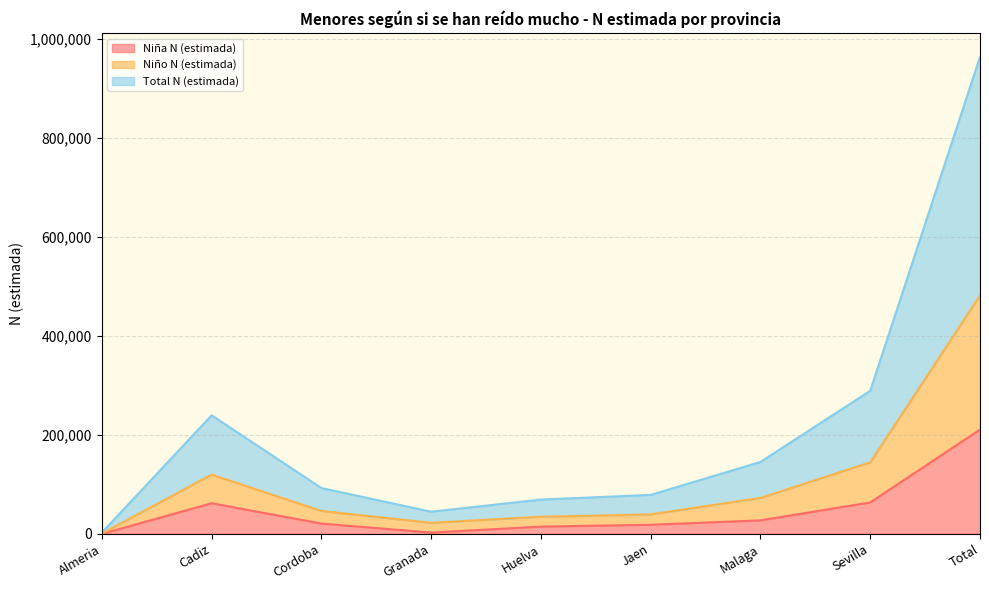

The value of Total N (estimada) at Cordoba is 49162. True or false?

False